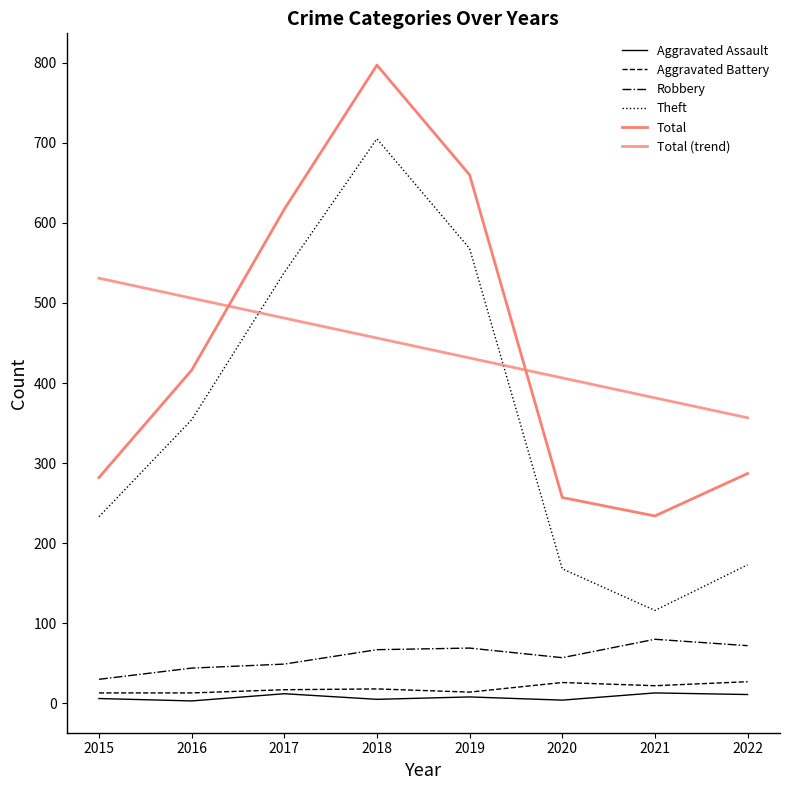

True or false: Robbery and Total (trend) cross at least once.

False